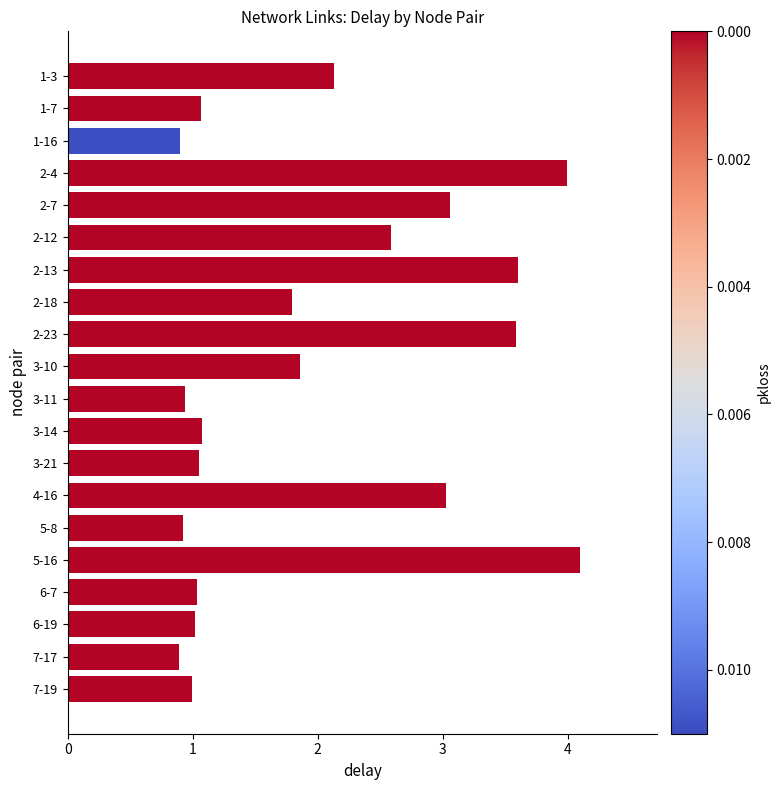

What is the ratio of the value at 2-7 to the value at 3-14?

2.9